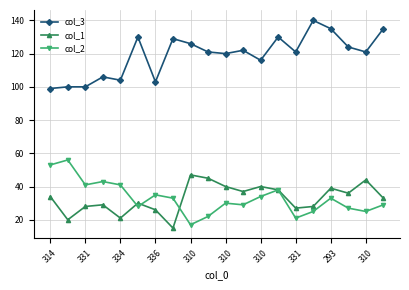

True or false: col_1 and col_3 cross at least once.

False